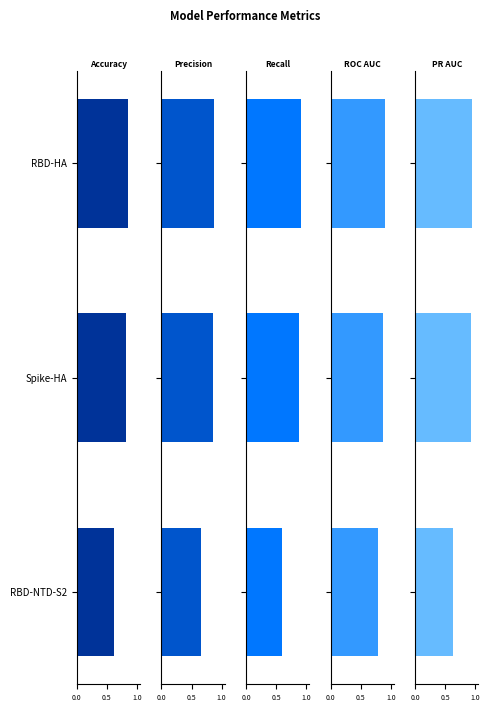

Count the PR AUC values in the range 0 to 1.

3